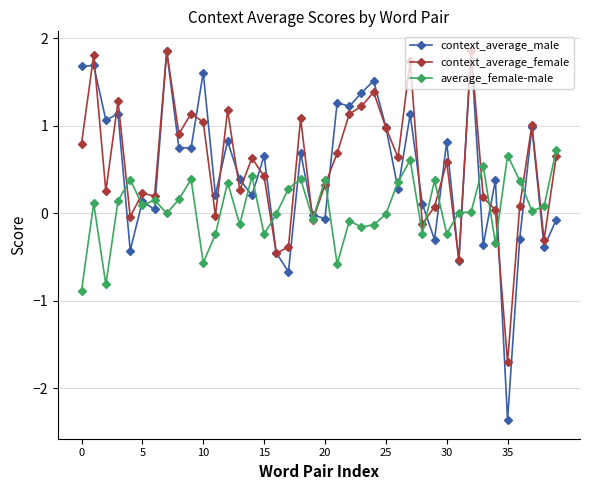

In context_average_male, how many points are lower than both neighbors (excluding endpoints)?

15